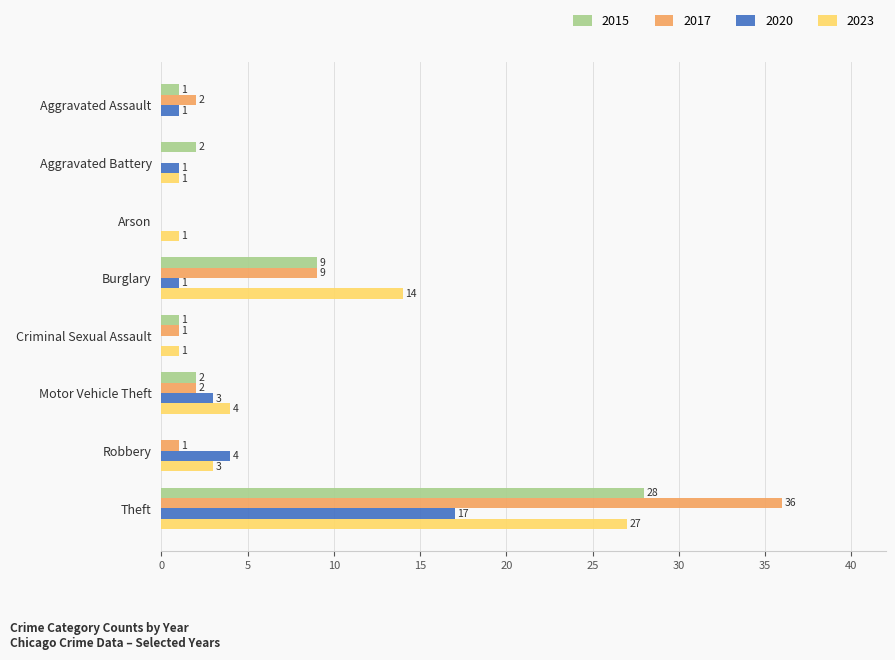

At which category is the sum across all series the highest?

Theft